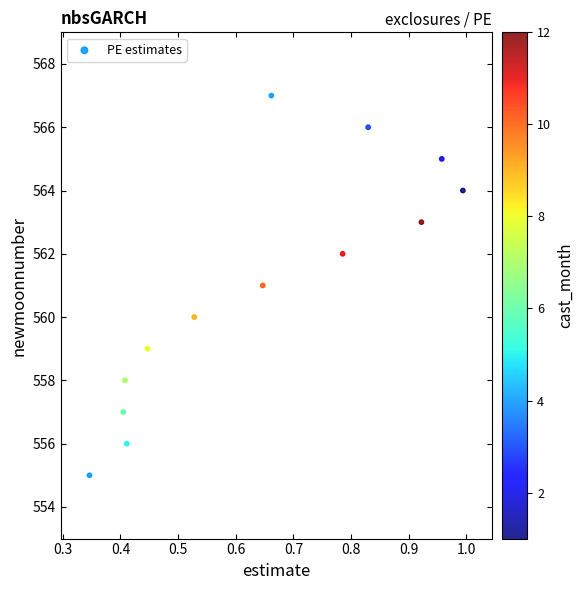

What is the range of Y values (max minus min)?

12